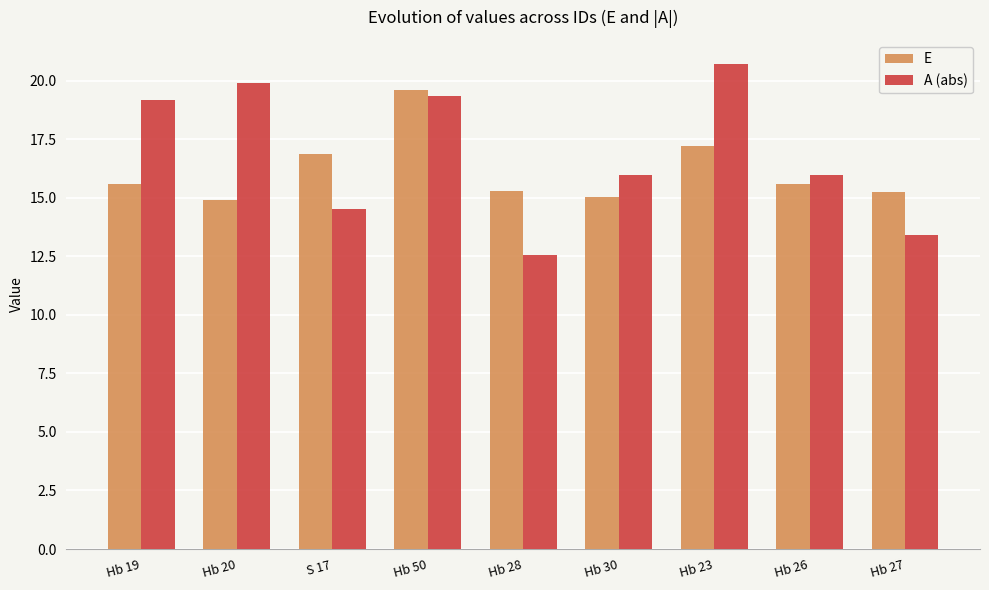

What is the difference between the E values at Hb 50 and Hb 19?

4.0